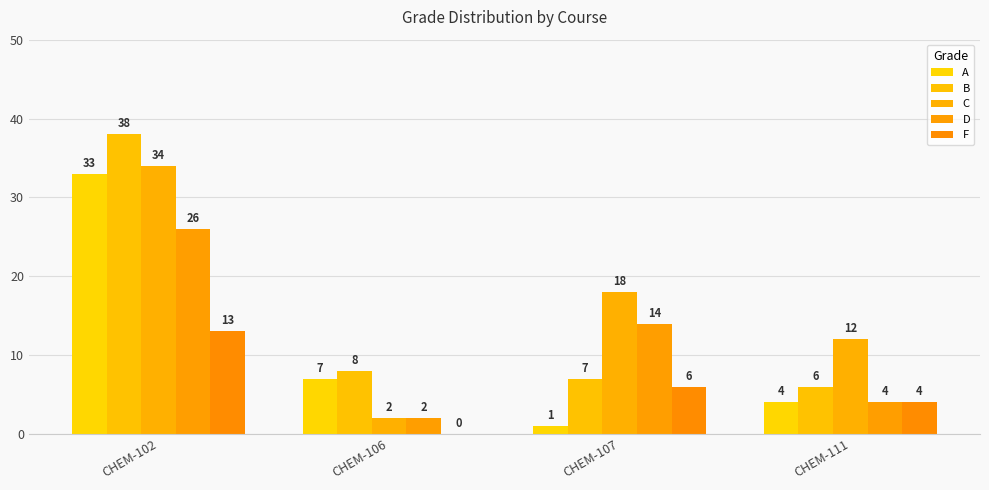

Is the value of B at CHEM-106 greater than the value of A at CHEM-107?

Yes